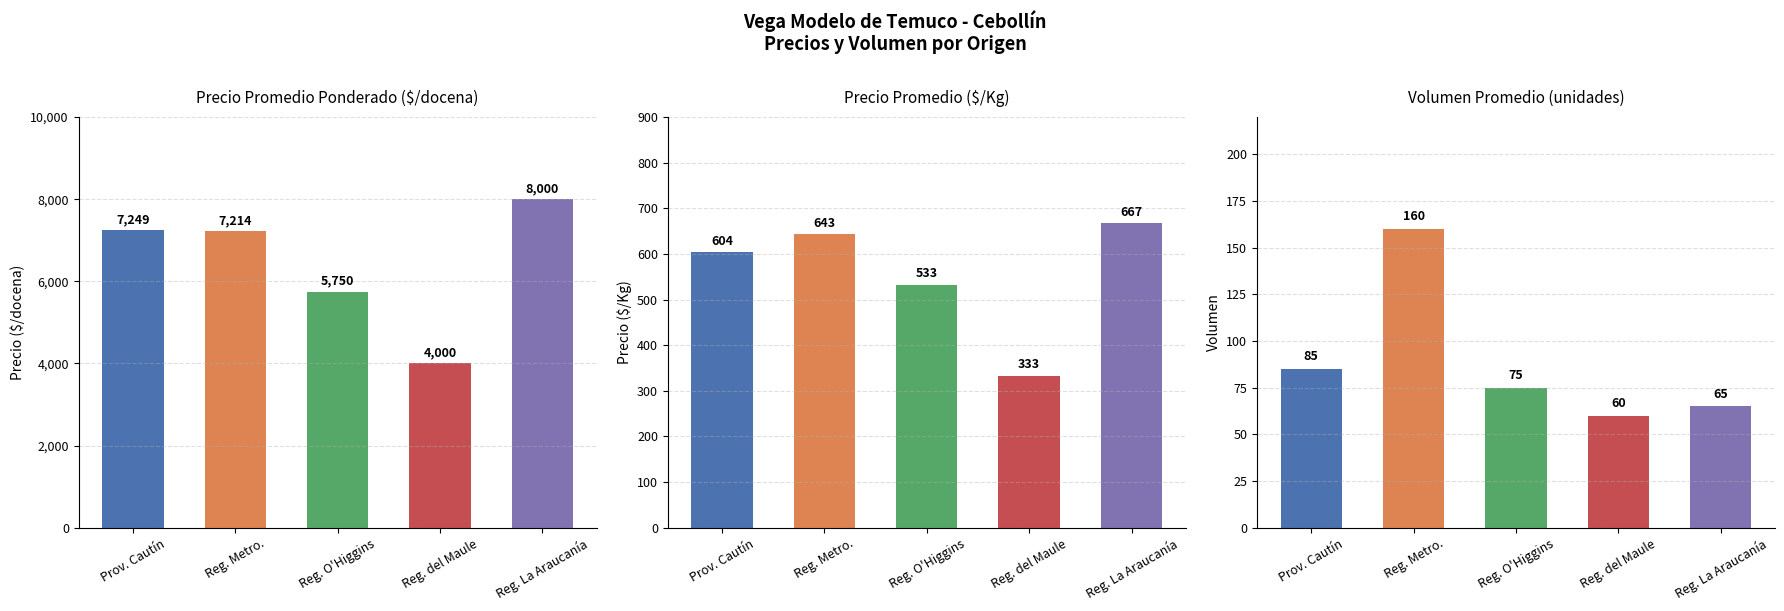

At Reg. del Maule, list the series in order from smallest to largest.

Volumen, Precio $/Kg, Precio promedio ponderado